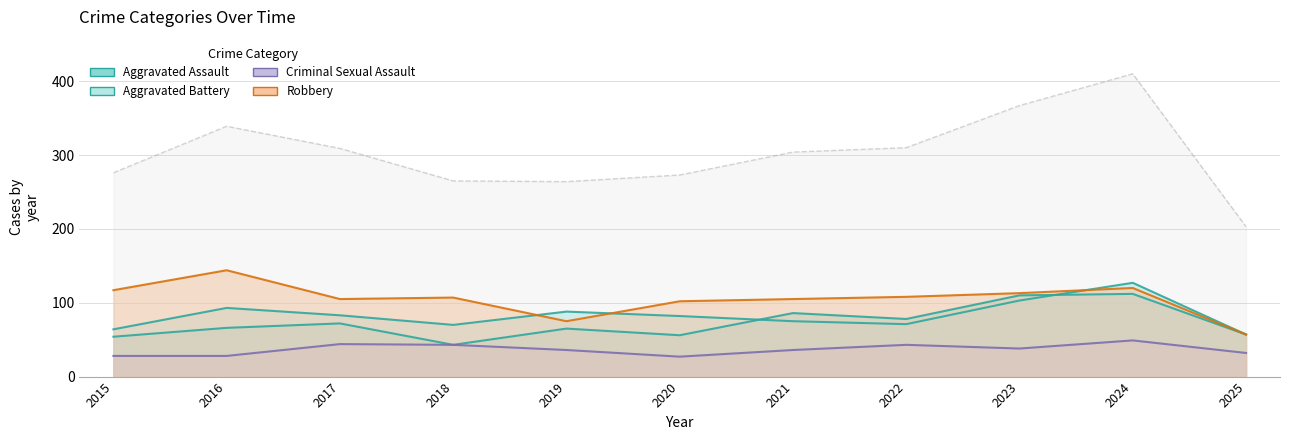

What is the lowest value of the Criminal Sexual Assault series?

27